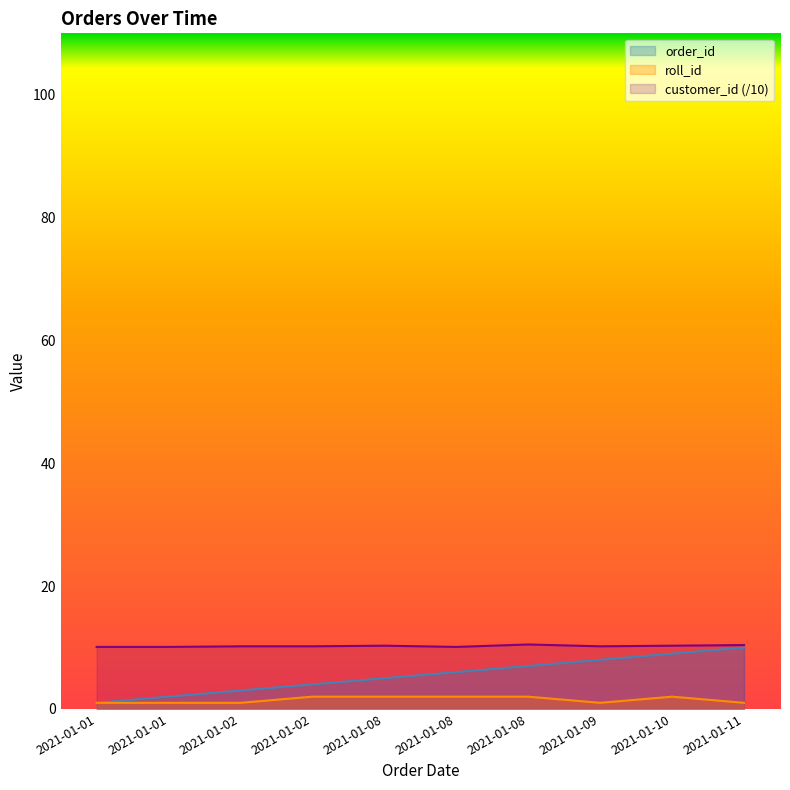

What is the value of the customer_id point at the 2nd from the left?

10.1